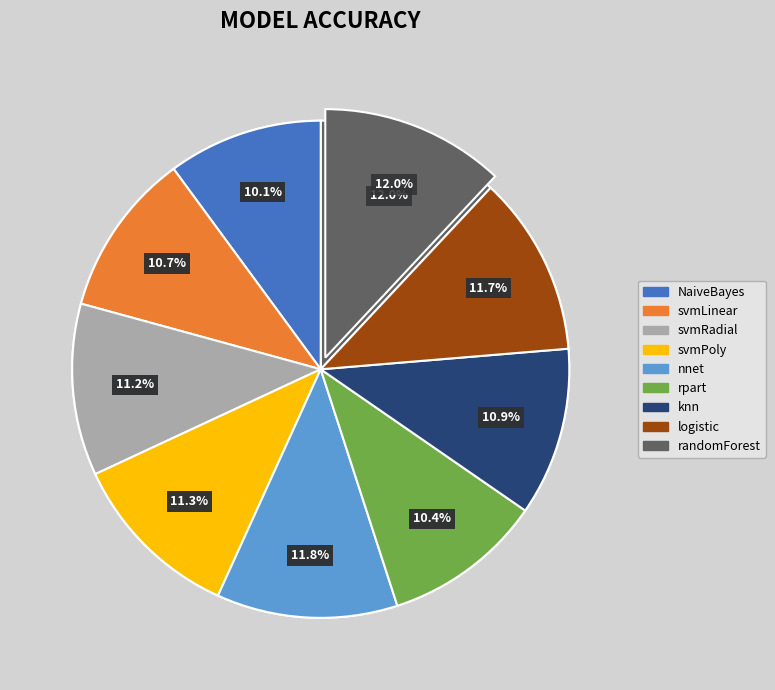

Which slice is the largest?

randomForest